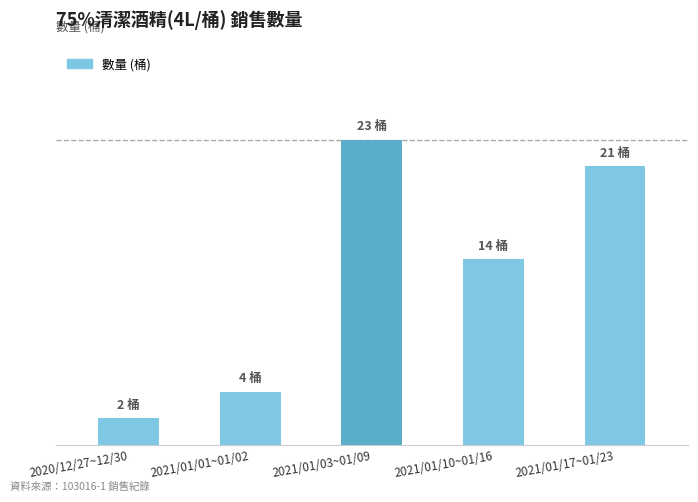

Does the chart contain any negative values?

No